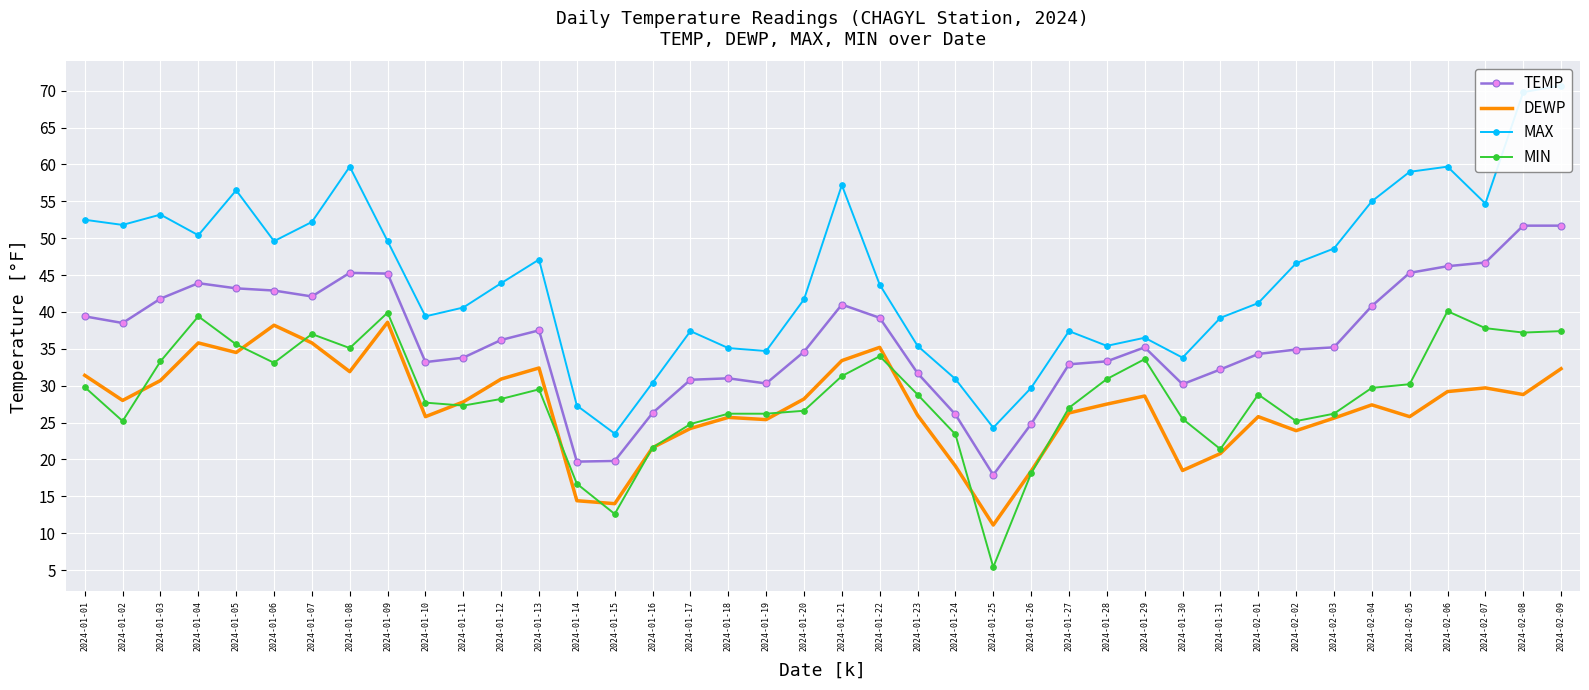

Which label corresponds to the smallest value in the chart?

2024-01-25